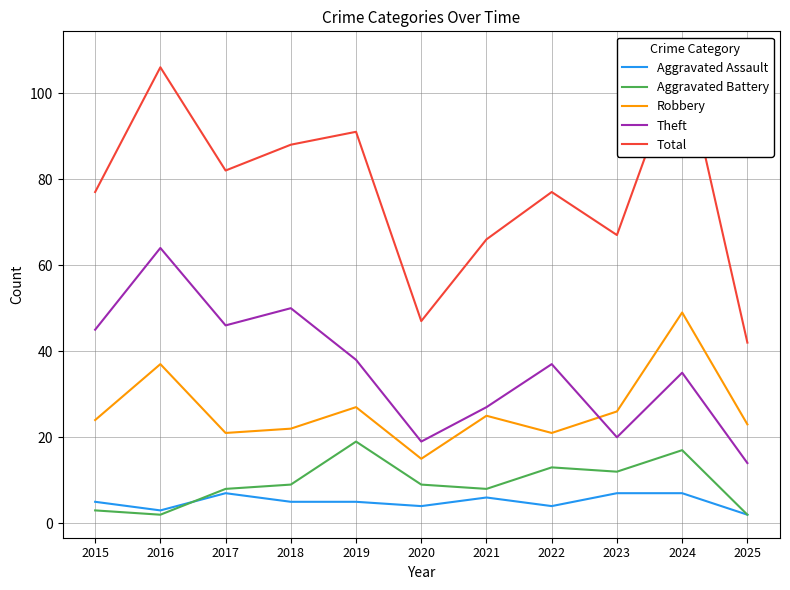

What is the difference between the highest and lowest values at 2024?

102